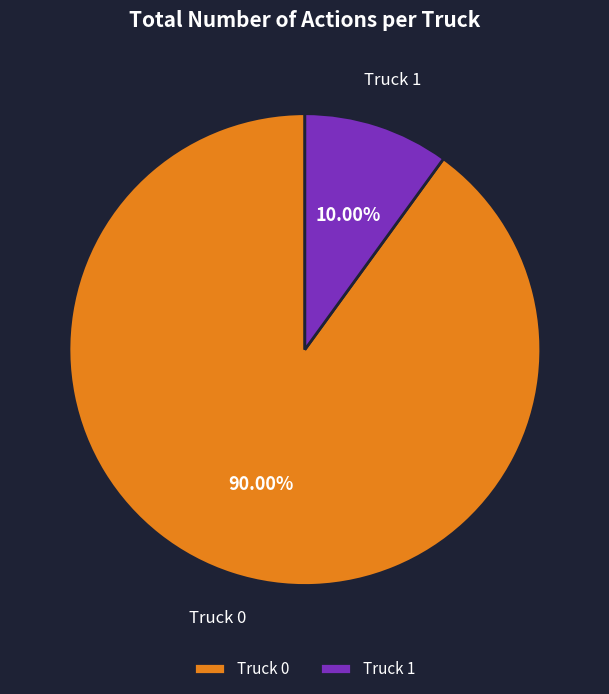

Is it true that Truck 0 is 90% of the pie?

True